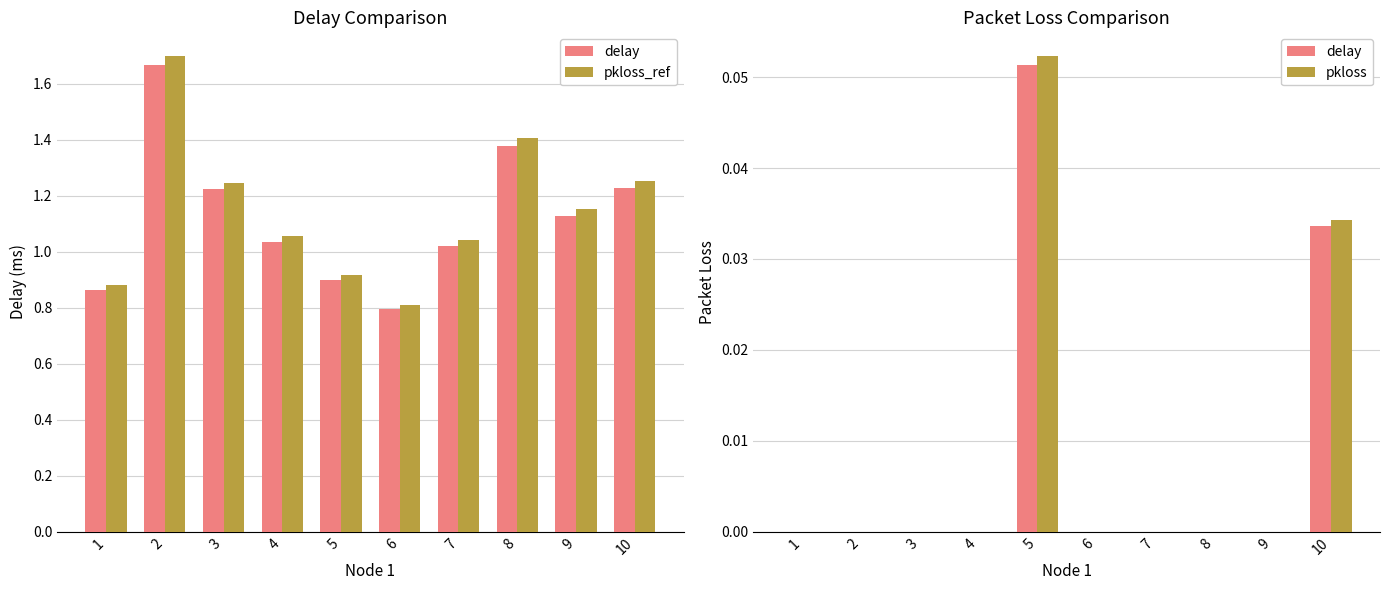

How many values in the pkloss series exceed 0?

2